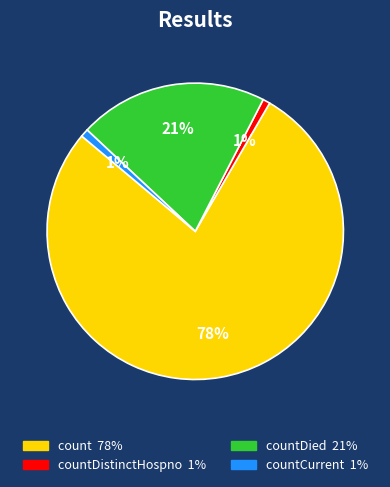

To the nearest percent, what is the average slice percentage?

25%